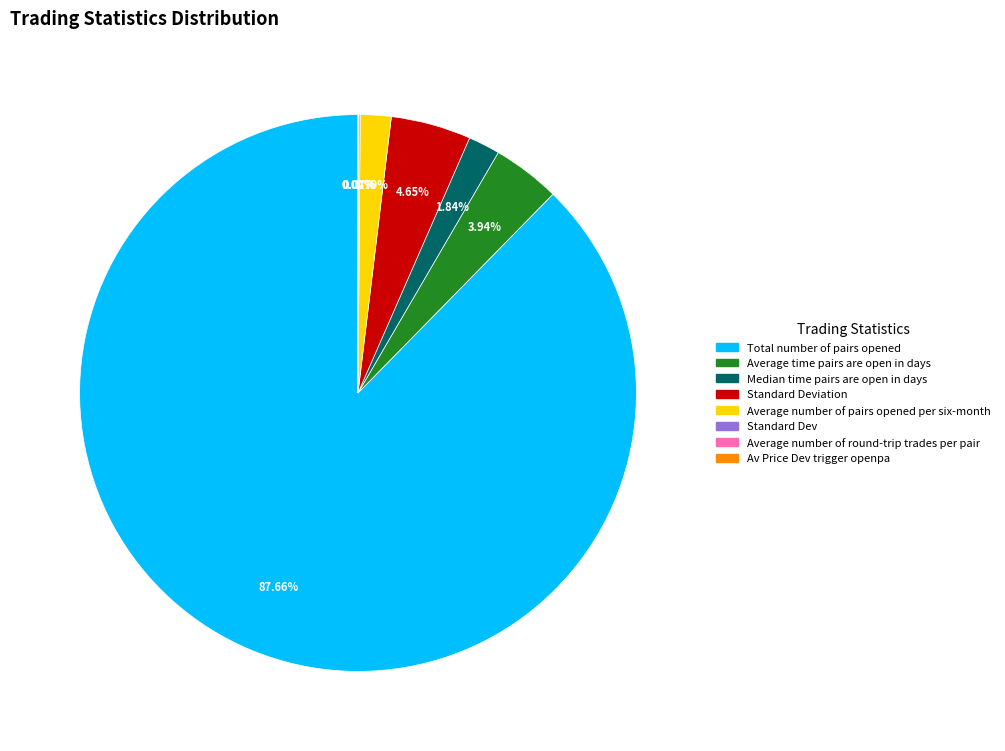

Is there any slice that represents more than half of the pie?

Yes